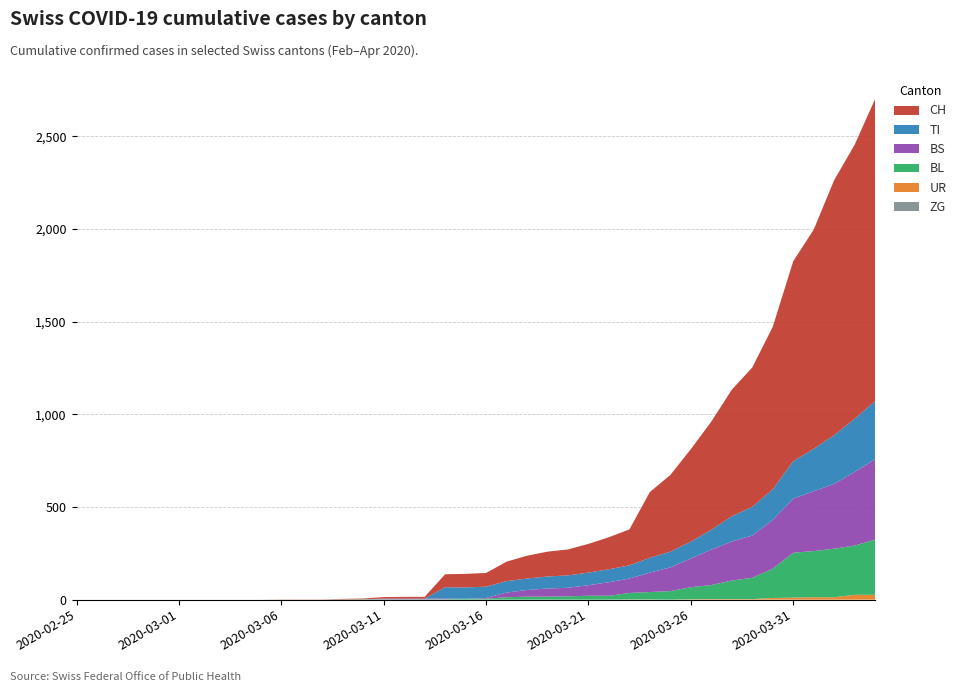

Reading left to right, transcribe all the data shown in this chart.

UR: 2020-02-25=0	2020-02-26=0	2020-02-27=0	2020-02-28=0	2020-02-29=0	2020-03-01=0	2020-03-02=0	2020-03-03=0	2020-03-04=0	2020-03-05=0	2020-03-06=0	2020-03-07=0	2020-03-08=0	2020-03-09=0	2020-03-10=0	2020-03-11=0	2020-03-12=0	2020-03-13=0	2020-03-14=0	2020-03-15=0	2020-03-16=0	2020-03-17=0	2020-03-18=0	2020-03-19=0	2020-03-20=0	2020-03-21=0	2020-03-22=0	2020-03-23=1	2020-03-24=1	2020-03-25=0	2020-03-26=2	2020-03-27=3	2020-03-28=3	2020-03-29=3	2020-03-30=9	2020-03-31=11	2020-04-01=13	2020-04-02=13	2020-04-03=26	2020-04-04=26
BL: 2020-02-25=0	2020-02-26=0	2020-02-27=0	2020-02-28=0	2020-02-29=0	2020-03-01=0	2020-03-02=0	2020-03-03=0	2020-03-04=0	2020-03-05=0	2020-03-06=0	2020-03-07=0	2020-03-08=0	2020-03-09=1	2020-03-10=2	2020-03-11=2	2020-03-12=2	2020-03-13=2	2020-03-14=2	2020-03-15=5	2020-03-16=5	2020-03-17=13	2020-03-18=16	2020-03-19=16	2020-03-20=18	2020-03-21=21	2020-03-22=21	2020-03-23=35	2020-03-24=40	2020-03-25=46	2020-03-26=65	2020-03-27=76	2020-03-28=100	2020-03-29=115	2020-03-30=158	2020-03-31=242	2020-04-01=249	2020-04-02=262	2020-04-03=266	2020-04-04=298
BS: 2020-02-25=0	2020-02-26=0	2020-02-27=0	2020-02-28=0	2020-02-29=0	2020-03-01=0	2020-03-02=0	2020-03-03=0	2020-03-04=0	2020-03-05=0	2020-03-06=0	2020-03-07=0	2020-03-08=0	2020-03-09=0	2020-03-10=0	2020-03-11=4	2020-03-12=4	2020-03-13=4	2020-03-14=4	2020-03-15=0	2020-03-16=4	2020-03-17=25	2020-03-18=36	2020-03-19=44	2020-03-20=46	2020-03-21=57	2020-03-22=73	2020-03-23=78	2020-03-24=105	2020-03-25=128	2020-03-26=155	2020-03-27=191	2020-03-28=211	2020-03-29=228	2020-03-30=263	2020-03-31=292	2020-04-01=323	2020-04-02=350	2020-04-03=397	2020-04-04=434
TI: 2020-02-25=0	2020-02-26=0	2020-02-27=0	2020-02-28=0	2020-02-29=0	2020-03-01=0	2020-03-02=0	2020-03-03=0	2020-03-04=0	2020-03-05=0	2020-03-06=0	2020-03-07=0	2020-03-08=0	2020-03-09=0	2020-03-10=0	2020-03-11=0	2020-03-12=0	2020-03-13=0	2020-03-14=61	2020-03-15=61	2020-03-16=61	2020-03-17=62	2020-03-18=62	2020-03-19=65	2020-03-20=67	2020-03-21=68	2020-03-22=70	2020-03-23=71	2020-03-24=80	2020-03-25=85	2020-03-26=91	2020-03-27=107	2020-03-28=136	2020-03-29=155	2020-03-30=165	2020-03-31=202	2020-04-01=229	2020-04-02=263	2020-04-03=287	2020-04-04=314
ZG: 2020-02-25=0	2020-02-26=0	2020-02-27=0	2020-02-28=0	2020-02-29=0	2020-03-01=0	2020-03-02=0	2020-03-03=0	2020-03-04=0	2020-03-05=0	2020-03-06=0	2020-03-07=0	2020-03-08=0	2020-03-09=0	2020-03-10=0	2020-03-11=0	2020-03-12=0	2020-03-13=0	2020-03-14=0	2020-03-15=0	2020-03-16=0	2020-03-17=0	2020-03-18=0	2020-03-19=0	2020-03-20=0	2020-03-21=0	2020-03-22=0	2020-03-23=0	2020-03-24=0	2020-03-25=0	2020-03-26=0	2020-03-27=0	2020-03-28=0	2020-03-29=0	2020-03-30=0	2020-03-31=0	2020-04-01=0	2020-04-02=0	2020-04-03=0	2020-04-04=0
CH: 2020-02-25=0	2020-02-26=0	2020-02-27=0	2020-02-28=0	2020-02-29=0	2020-03-01=0	2020-03-02=0	2020-03-03=0	2020-03-04=0	2020-03-05=0	2020-03-06=1	2020-03-07=1	2020-03-08=1	2020-03-09=3	2020-03-10=4	2020-03-11=8	2020-03-12=9	2020-03-13=9	2020-03-14=70	2020-03-15=73	2020-03-16=74	2020-03-17=105	2020-03-18=123	2020-03-19=134	2020-03-20=140	2020-03-21=155	2020-03-22=173	2020-03-23=194	2020-03-24=355	2020-03-25=414	2020-03-26=499	2020-03-27=584	2020-03-28=683	2020-03-29=752	2020-03-30=877	2020-03-31=1079	2020-04-01=1183	2020-04-02=1376	2020-04-03=1479	2020-04-04=1630